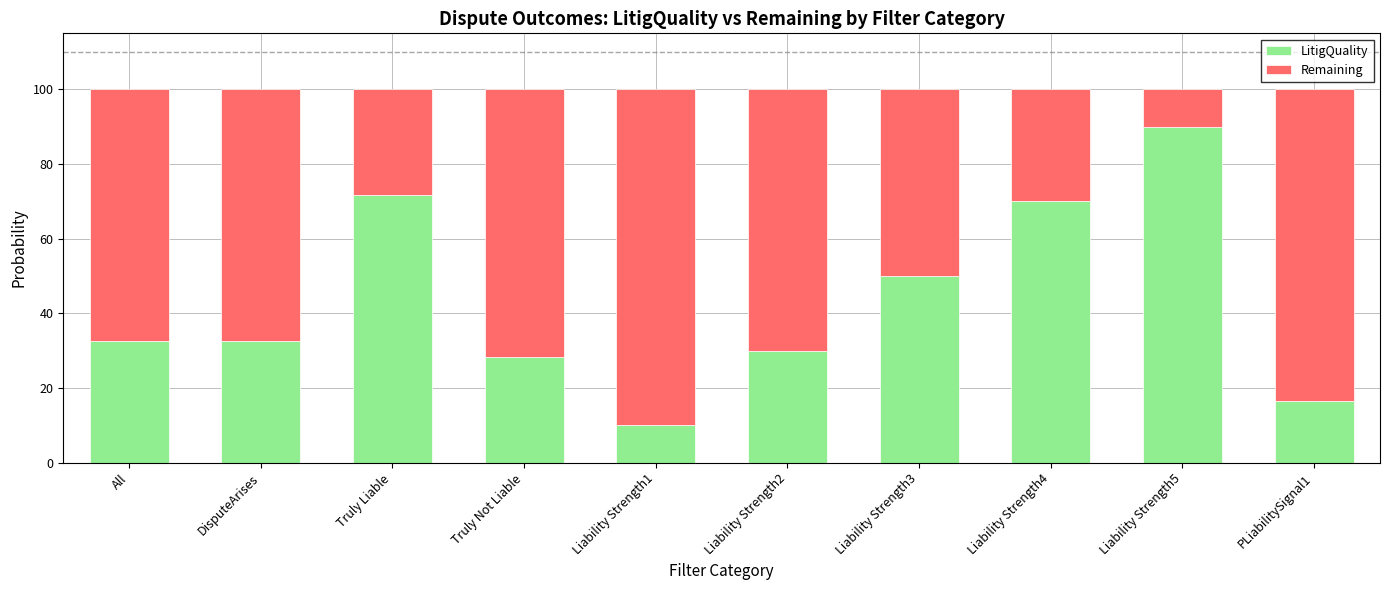

Are the bars grouped side by side (vs. stacked)?

No